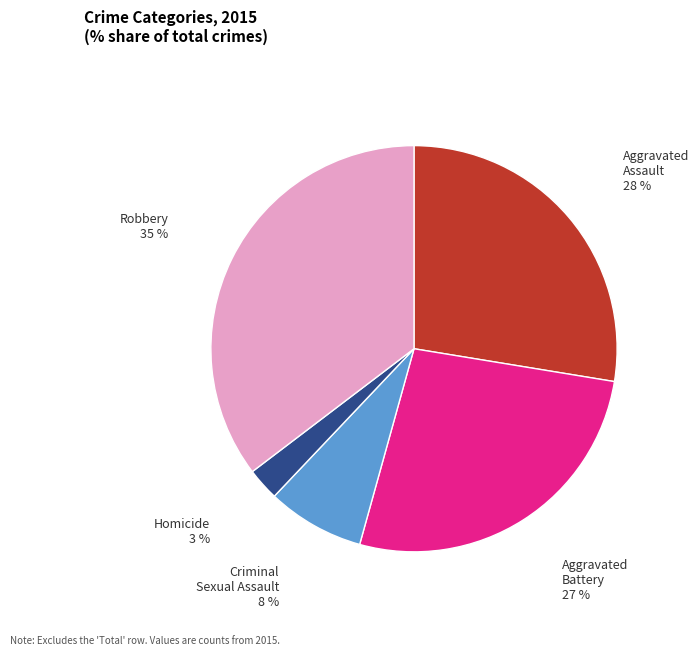

Is Aggravated Battery the majority of the pie?

No